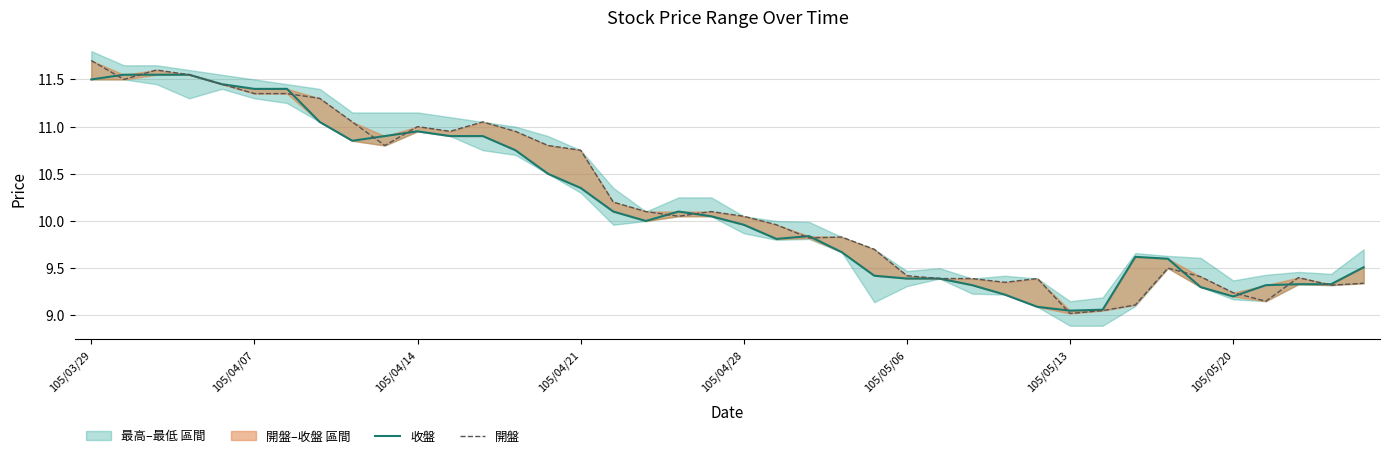

Between 26 and 36, which series saw the biggest shift?

開盤